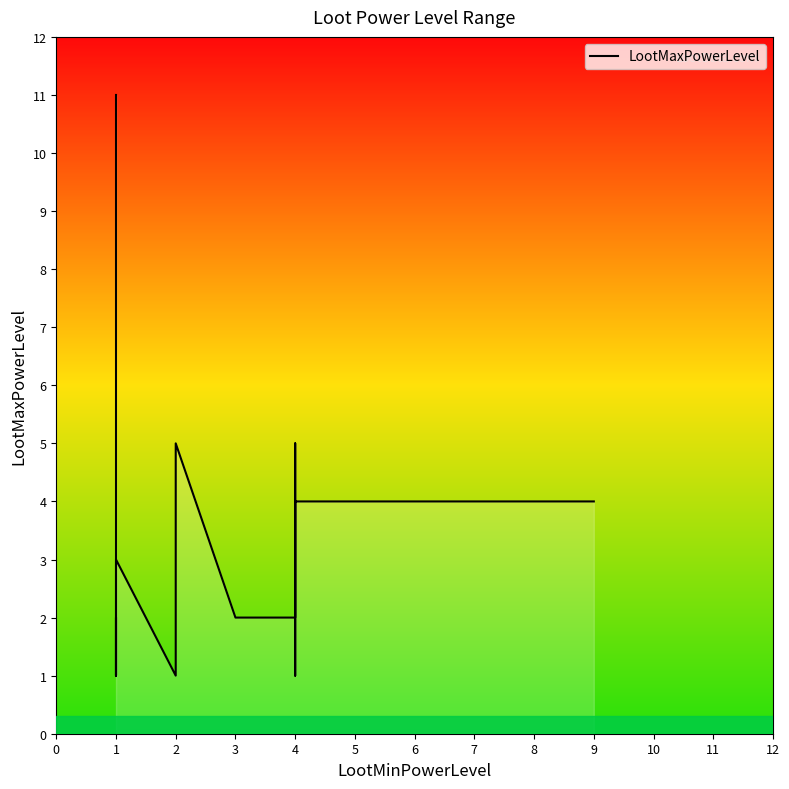

Rank the categories by value from lowest to highest.

1, 2, 4, 6, 11, 3, 8, 9, 5, 12, 13, 7, 10, 0